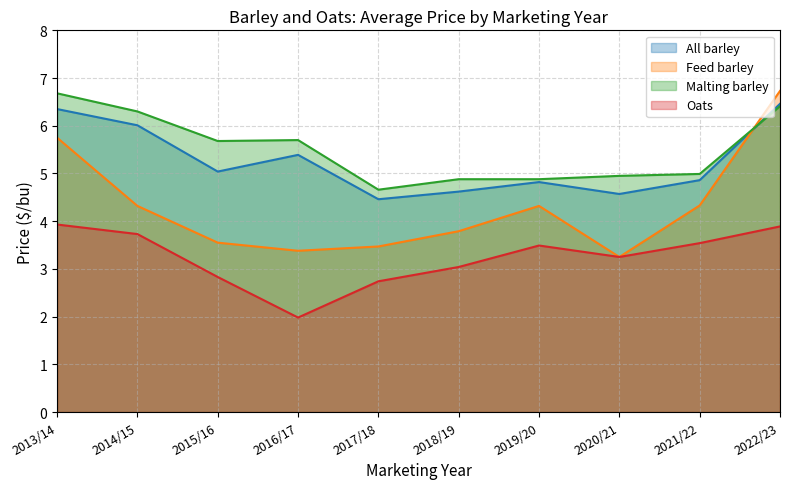

How many data points in All barley are less than 5?

5